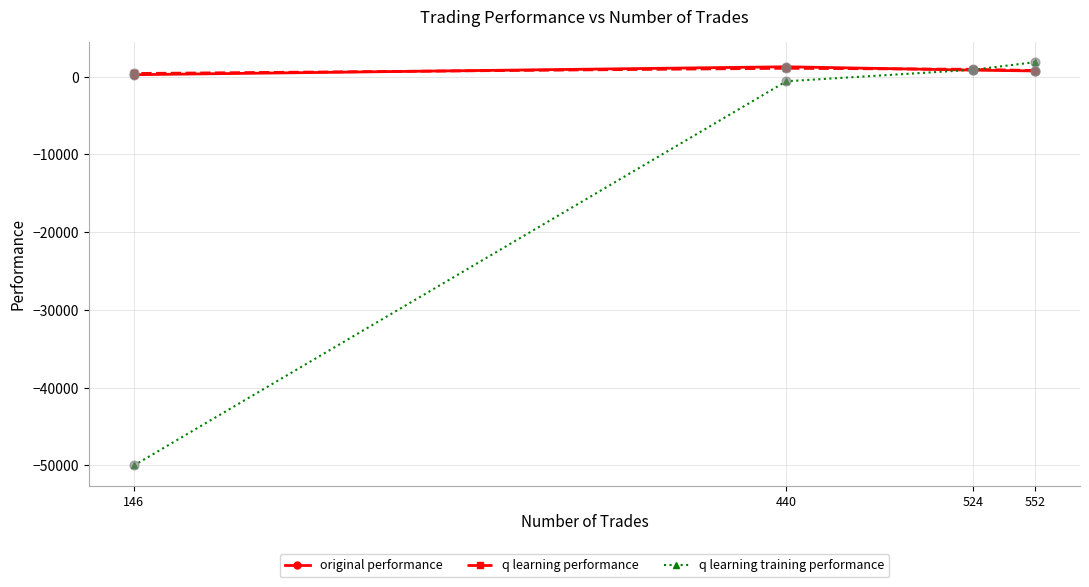

Which series reaches the minimum Y coordinate?

q learning training performance